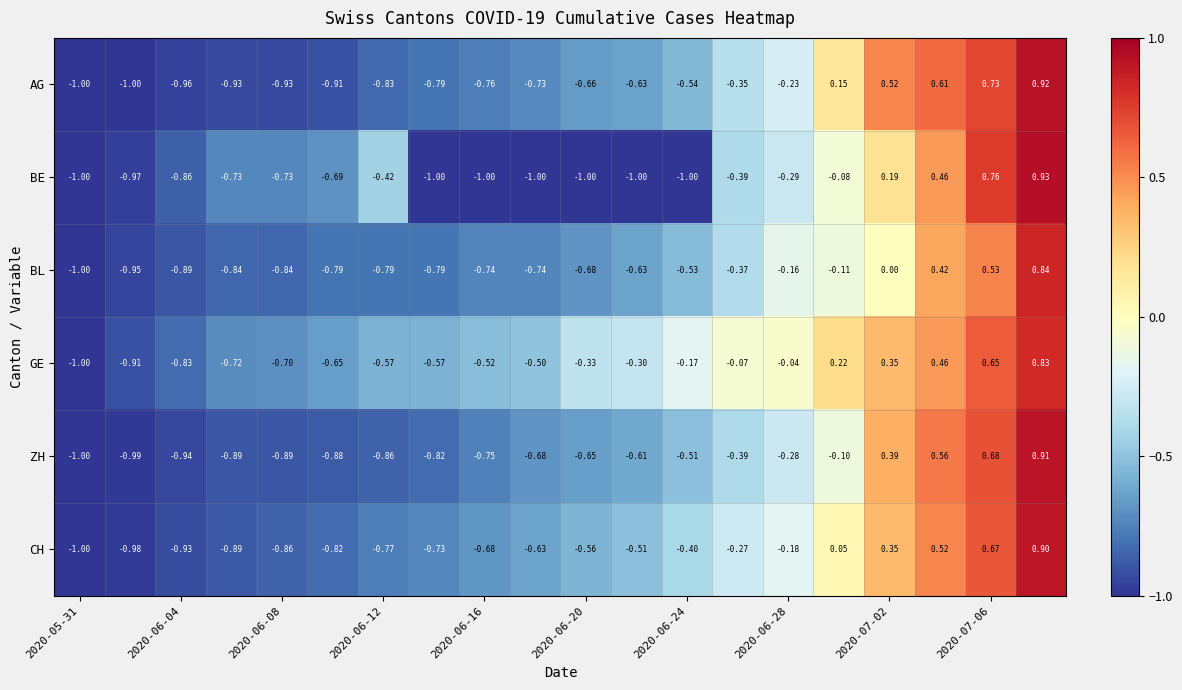

Which series has the largest total across all categories?

GE